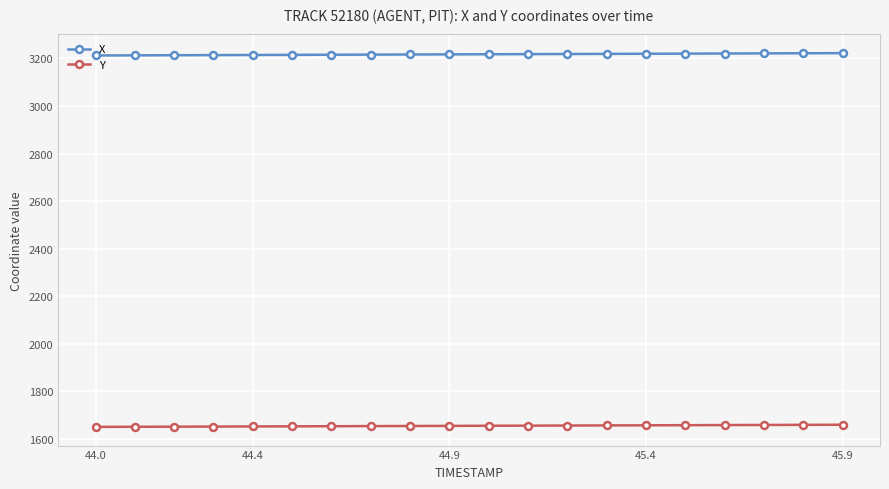

What is the value of the X point at the 2nd from the left?

3213.2